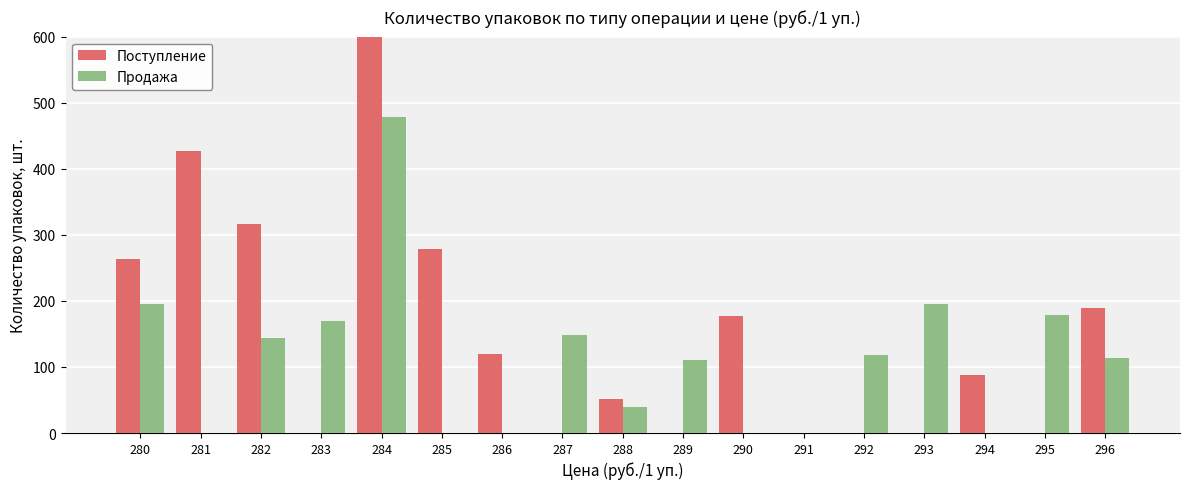

The Продажа series shows 284 at 285. True or false?

False